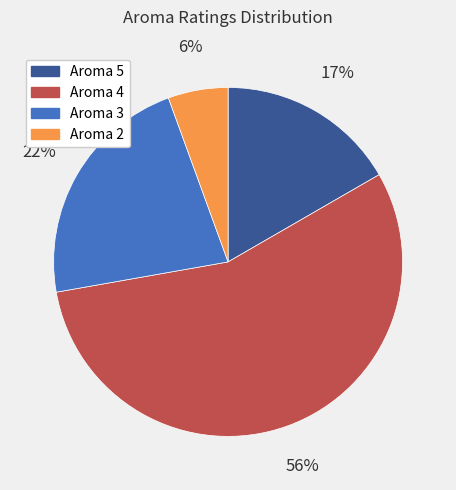

To the nearest percent, what is the difference between the largest and smallest slice percentages?

50%